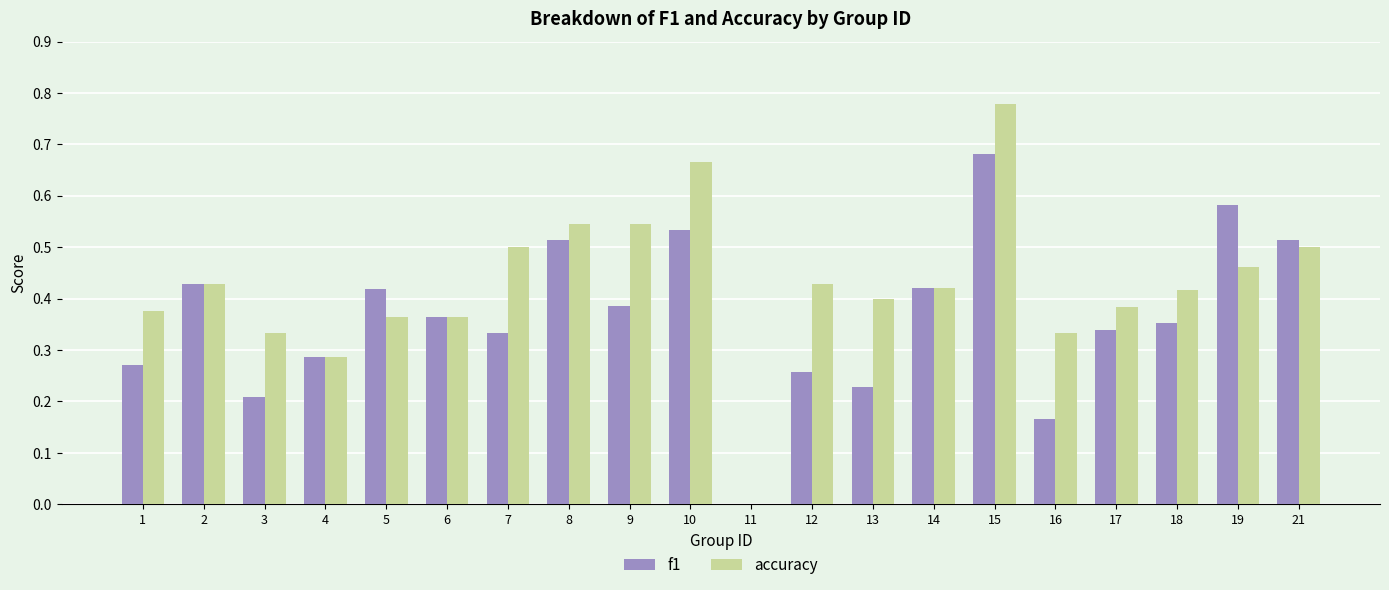

What is the total value across all series at 9?

0.9